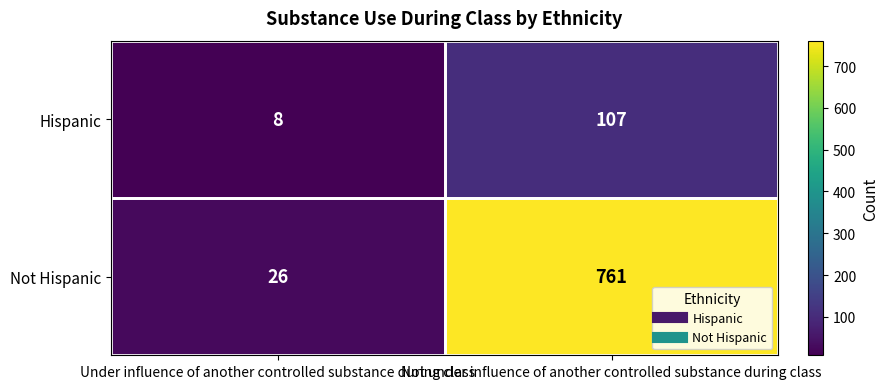

What is the average value of the Not Hispanic series?

394